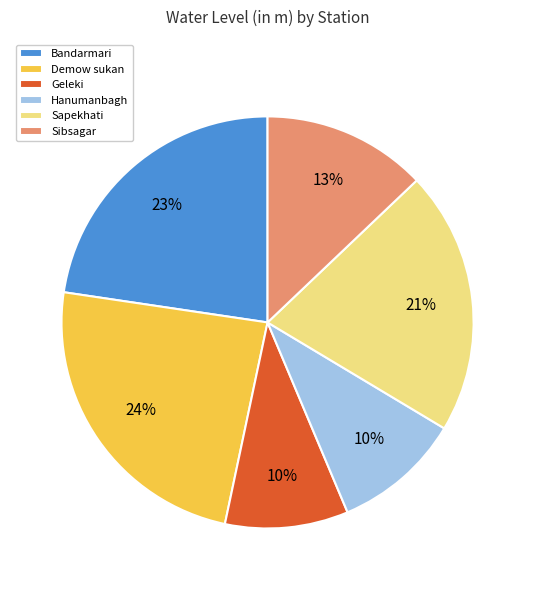

The Bandarmari slice represents 15% of the pie. True or false?

False